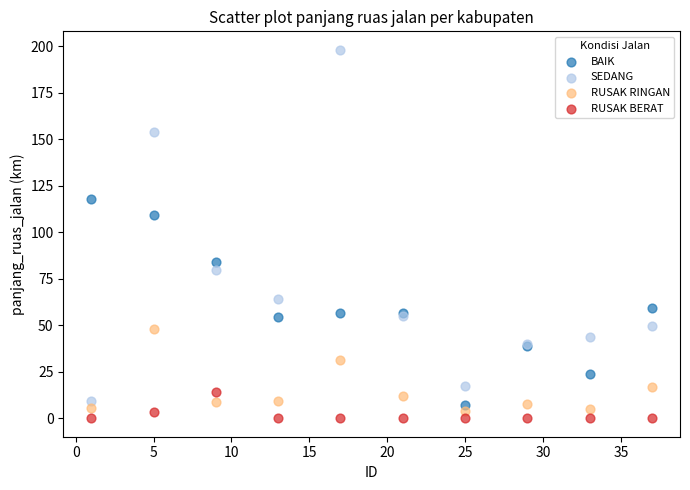

Which series contains the highest Y value?

SEDANG